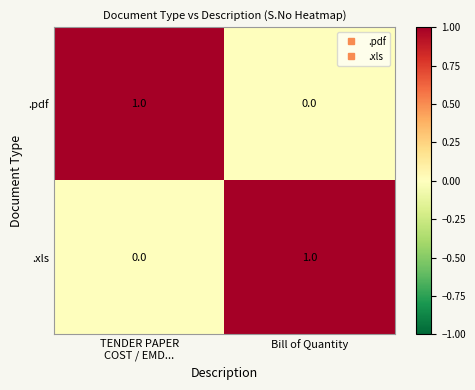

The .pdf series shows 1 at Bill of Quantity. True or false?

False